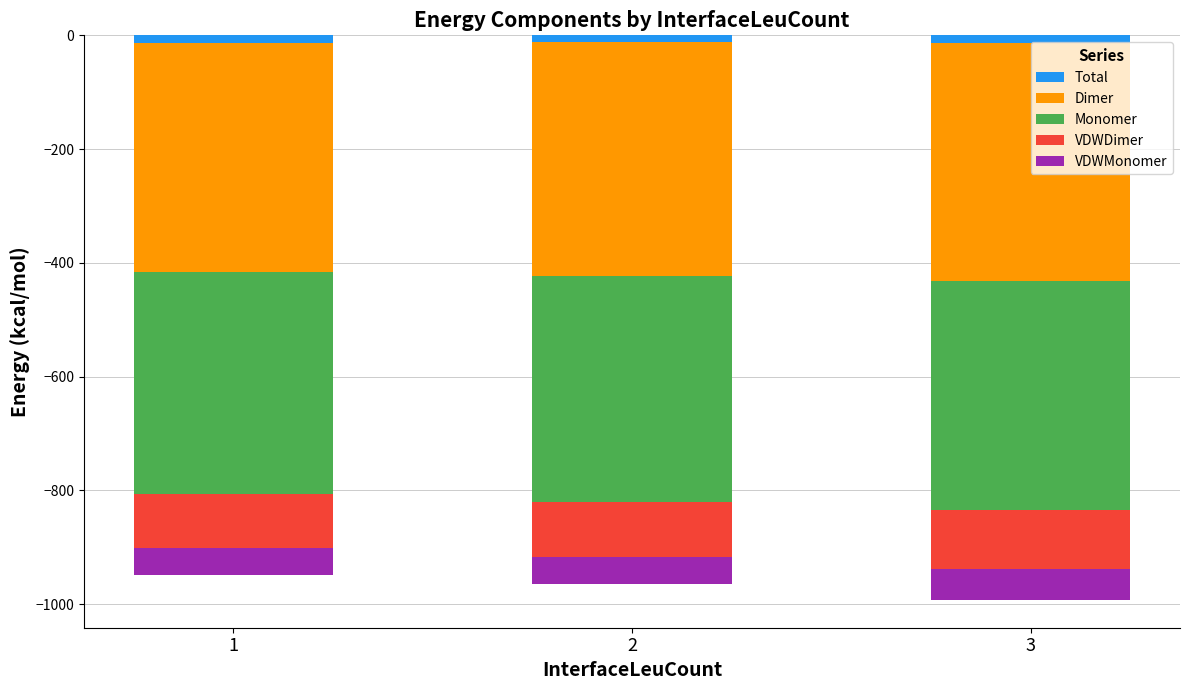

The Monomer series shows -276.8 at 2. True or false?

False